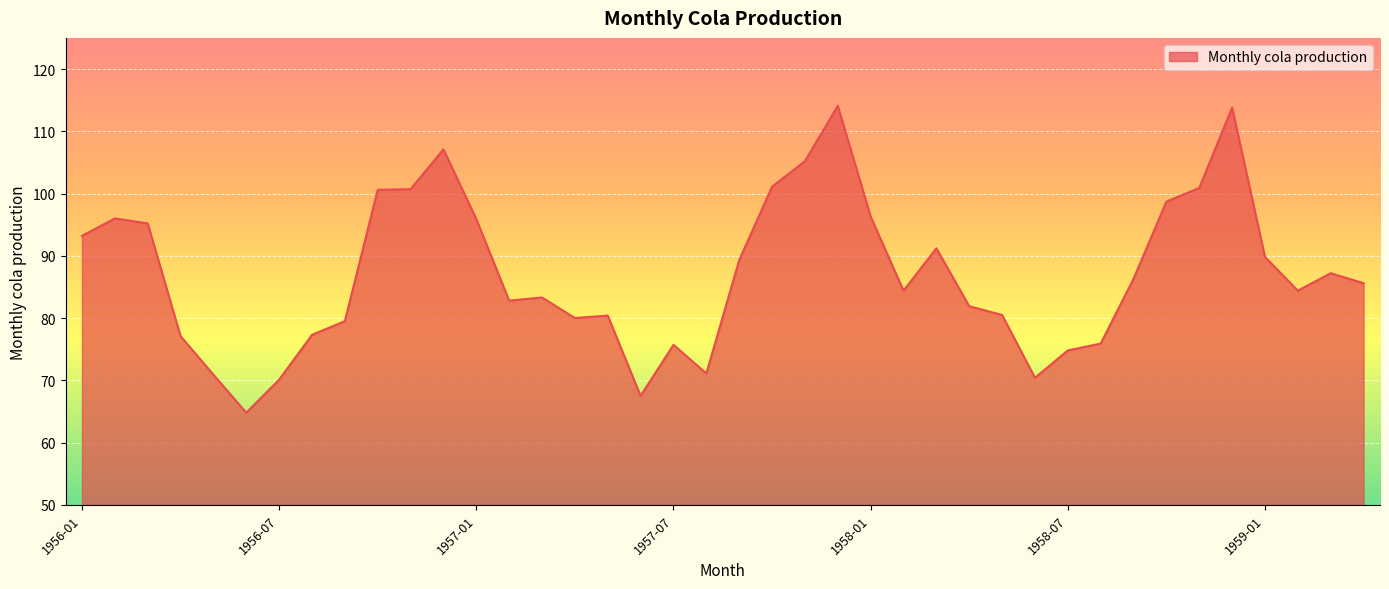

True or false: the data has more than 0 interior local peaks.

True